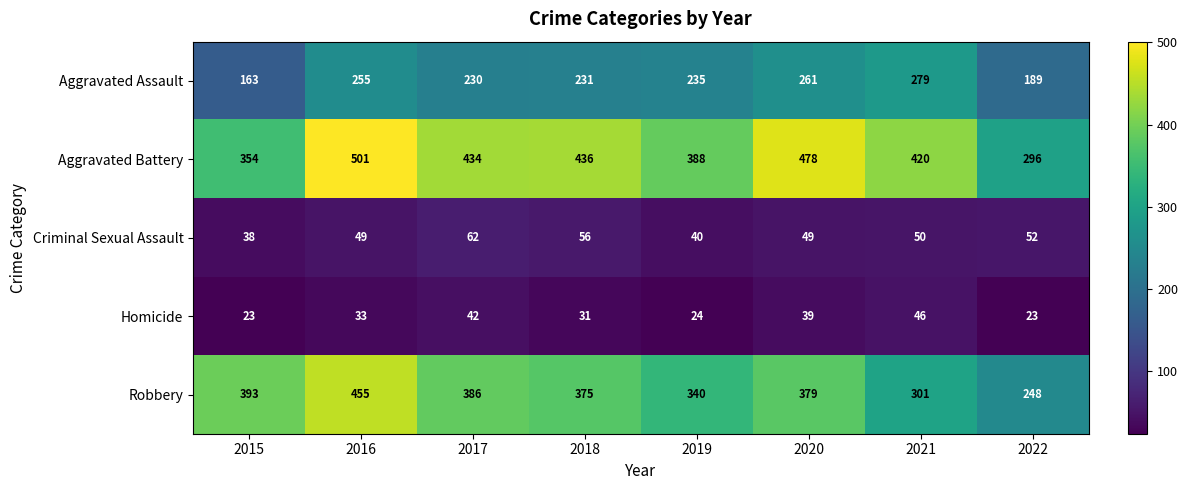

At which category is the sum across all series the highest?

2016